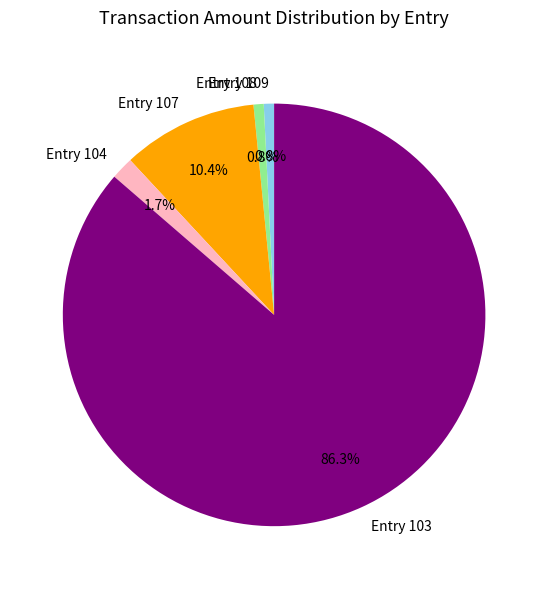

What percentage is NOT represented by Entry 109?

99.2%